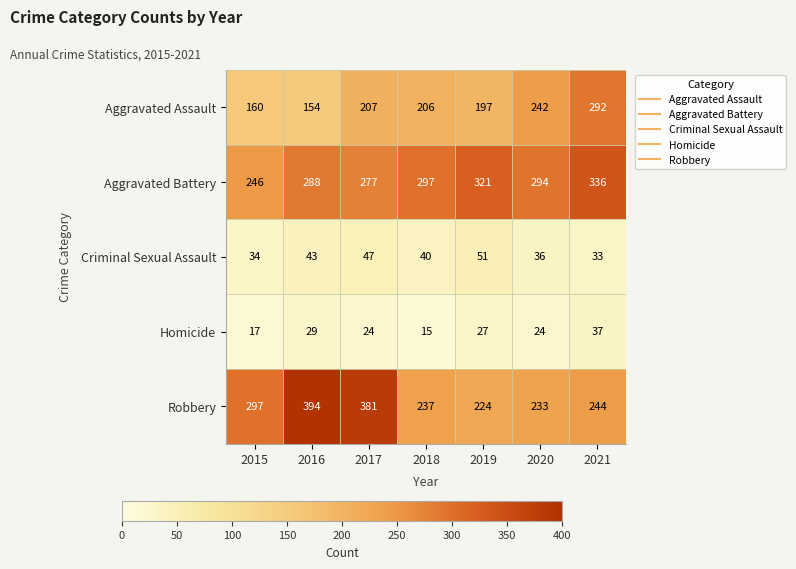

Read the Aggravated Battery value at 2020.

294